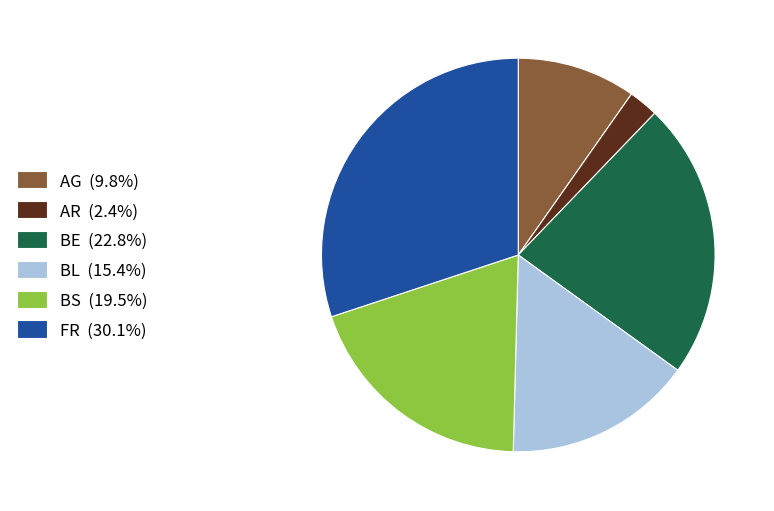

Approximately how many times larger is the value at BL (15.4%) compared to AR (2.4%)?

6.3